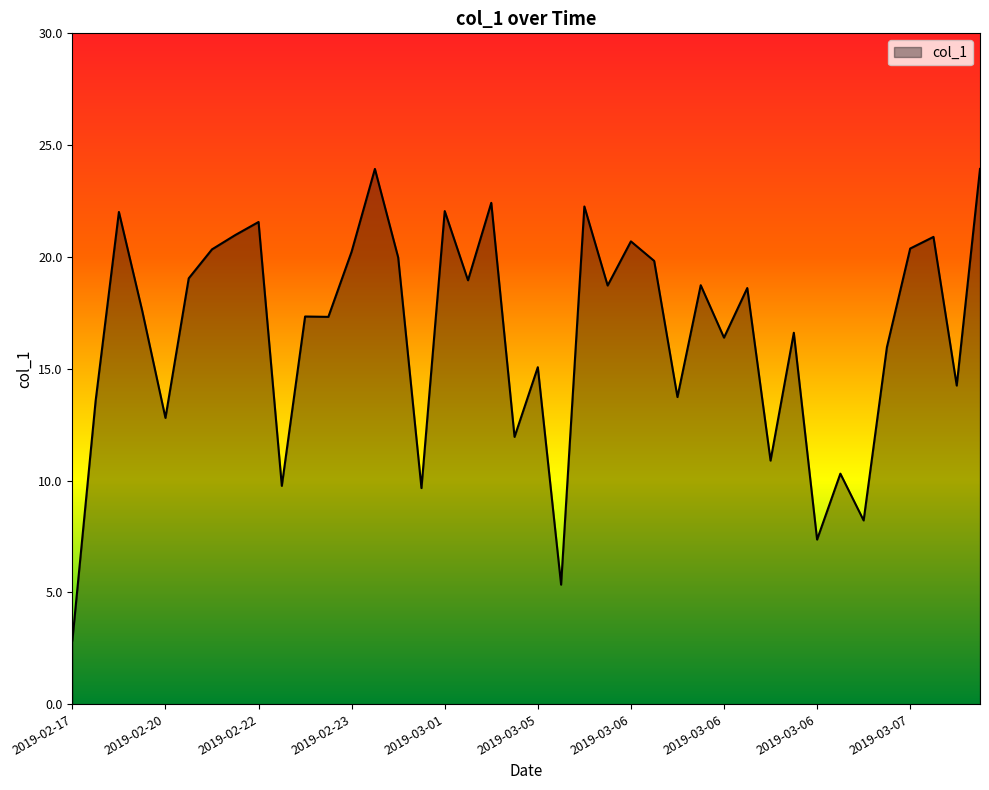

What is the difference between the maximum and minimum values?

21.1